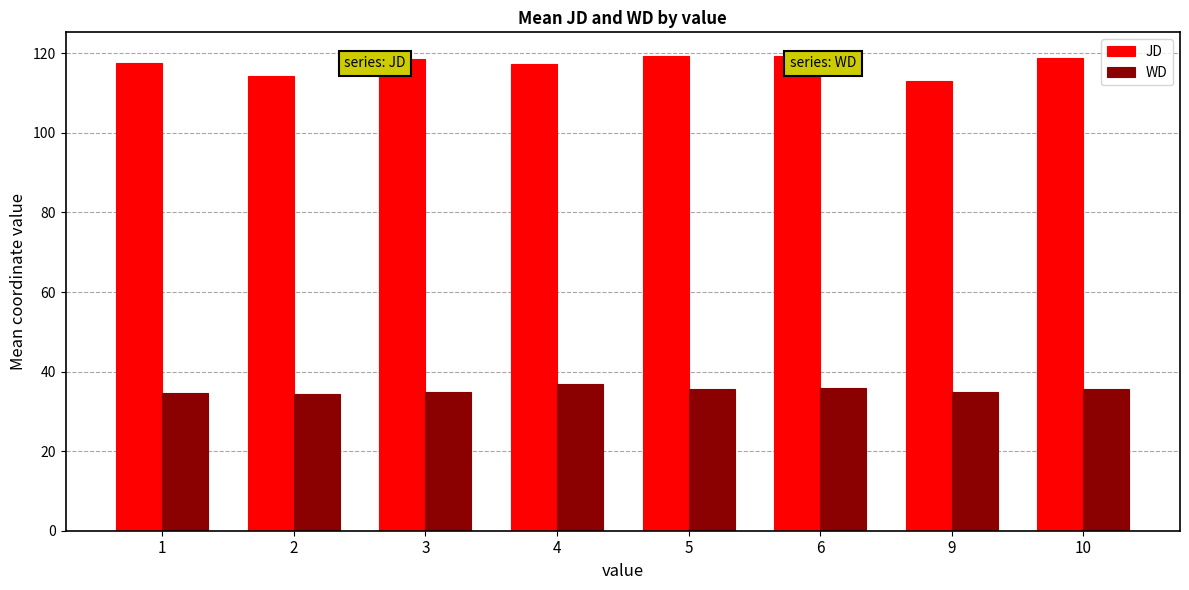

What is the minimum value for WD?

34.4